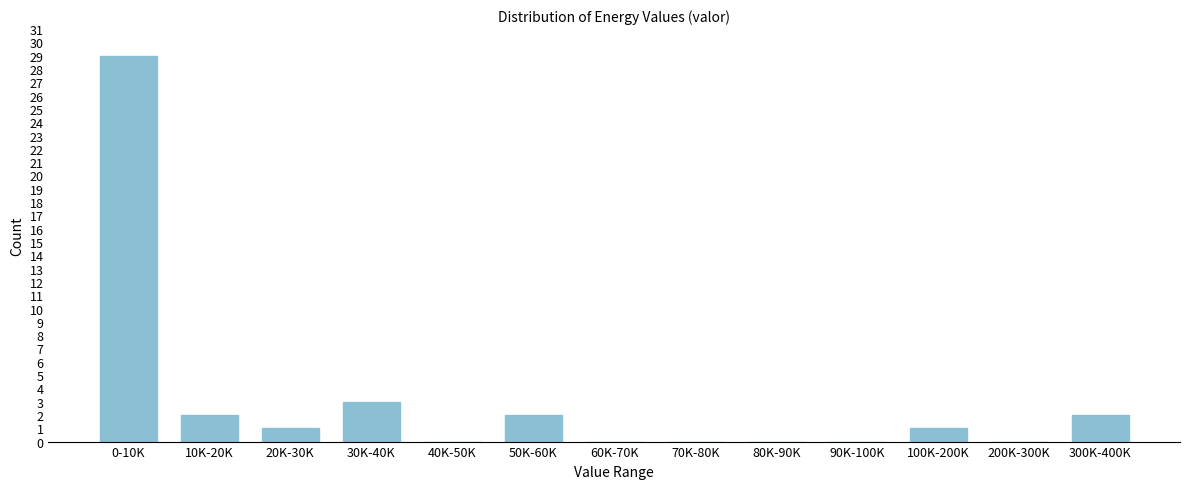

Reading left to right, transcribe all the data shown in this chart.

0-10K=29	10K-20K=2	20K-30K=1	30K-40K=3	40K-50K=0	50K-60K=2	60K-70K=0	70K-80K=0	80K-90K=0	90K-100K=0	100K-200K=1	200K-300K=0	300K-400K=2